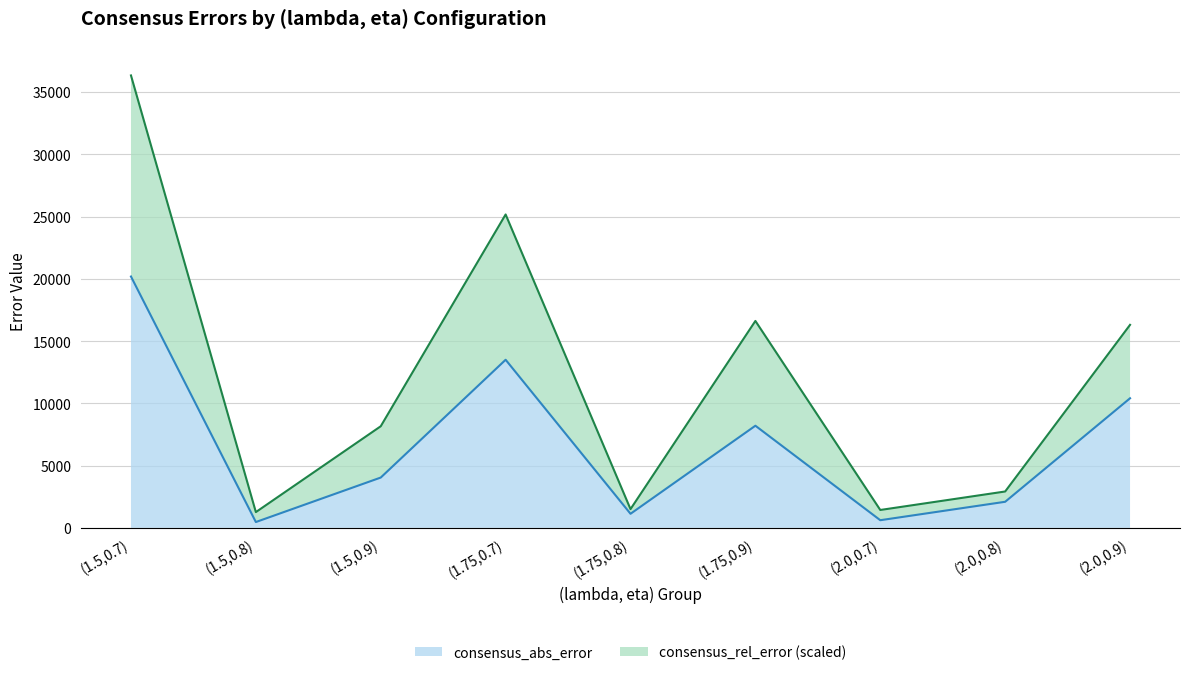

Which series has the largest total across all categories?

consensus_rel_error_scaled